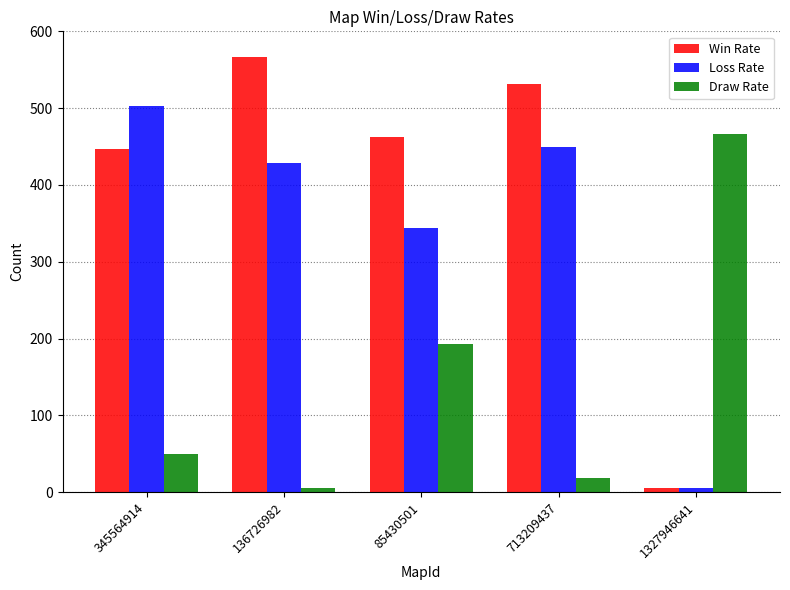

The Loss Rate series shows 5 at 1327946641. True or false?

True